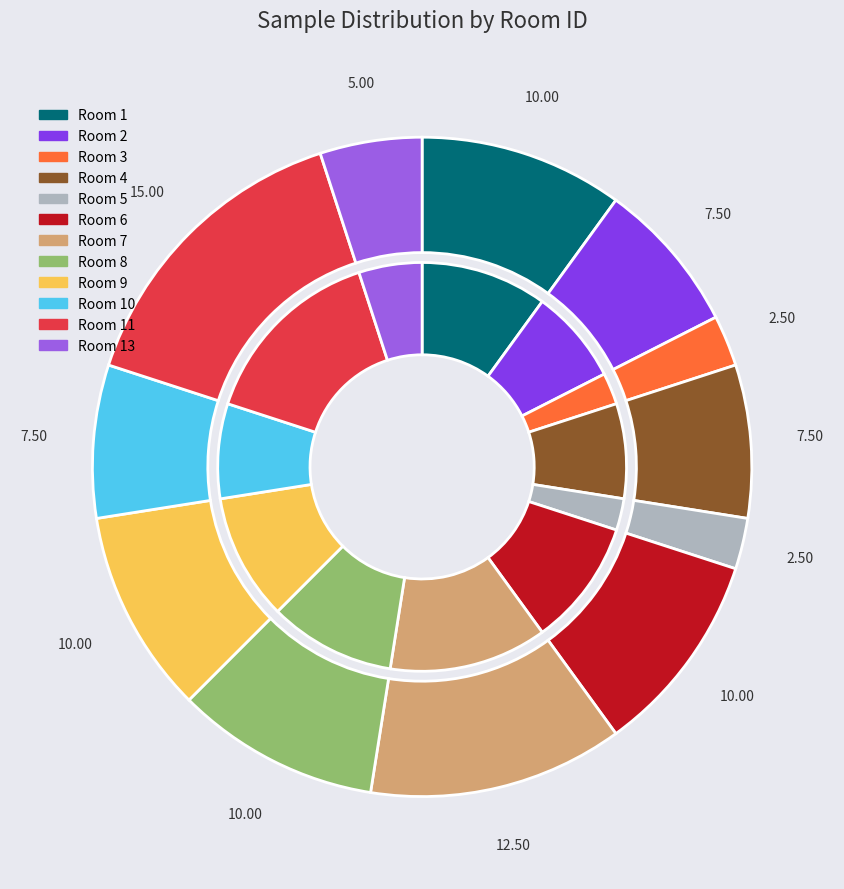

True or false: 17 accounts for 11% of the total.

False